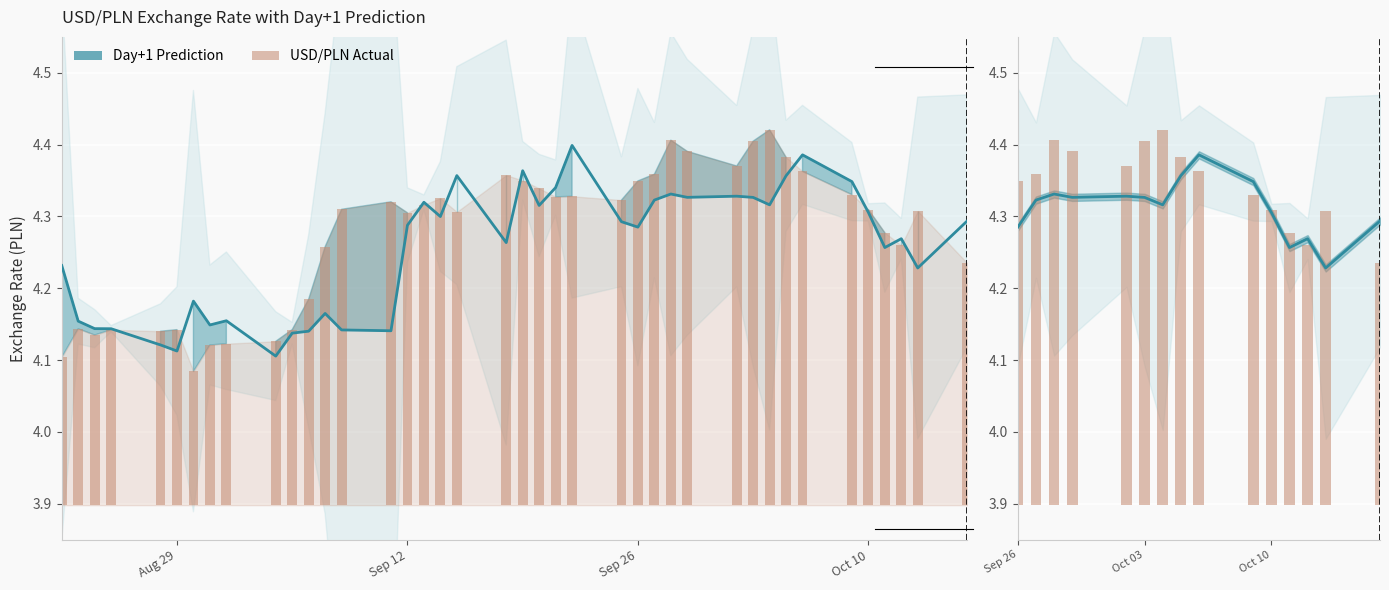

True or false: USD/PLN Actual has a value of 0.7 at 8.

False